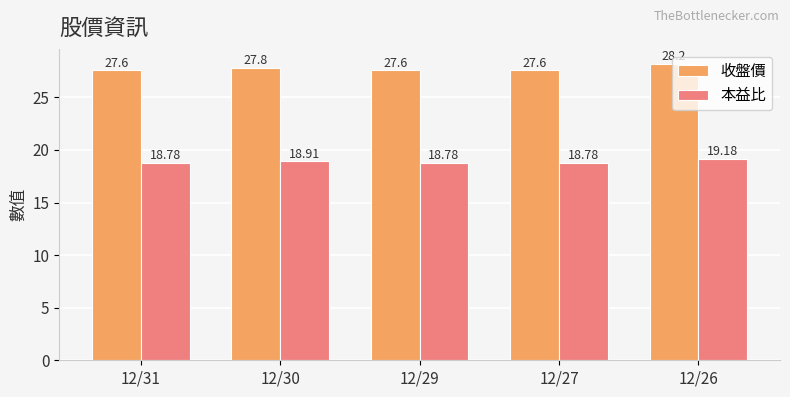

What is the average value of the 收盤價 series?

27.8